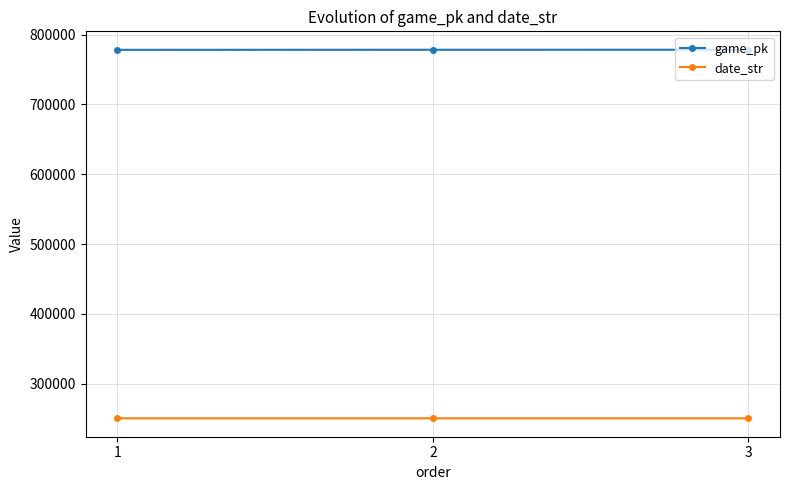

What is the difference between the highest and lowest values at 3?

527982